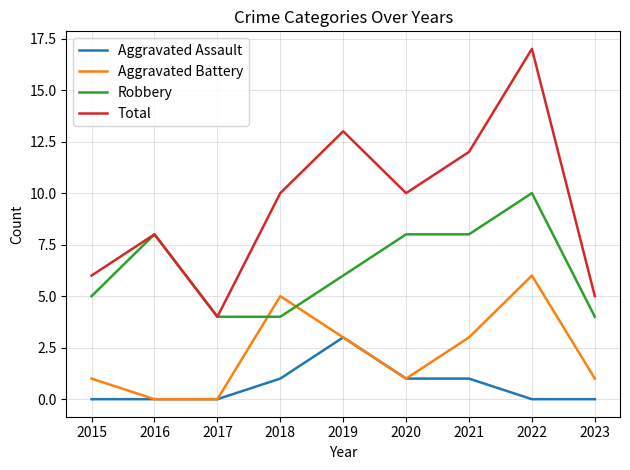

What are all the series names shown in the legend?

Aggravated Assault, Aggravated Battery, Robbery, Total